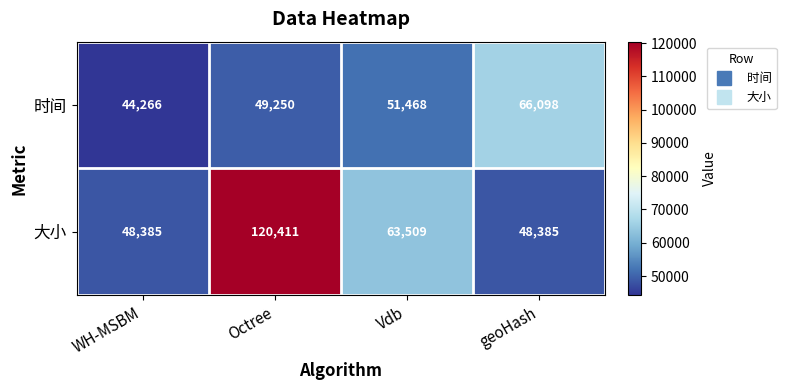

List the series in order of their overall mean, lowest first.

时间, 大小